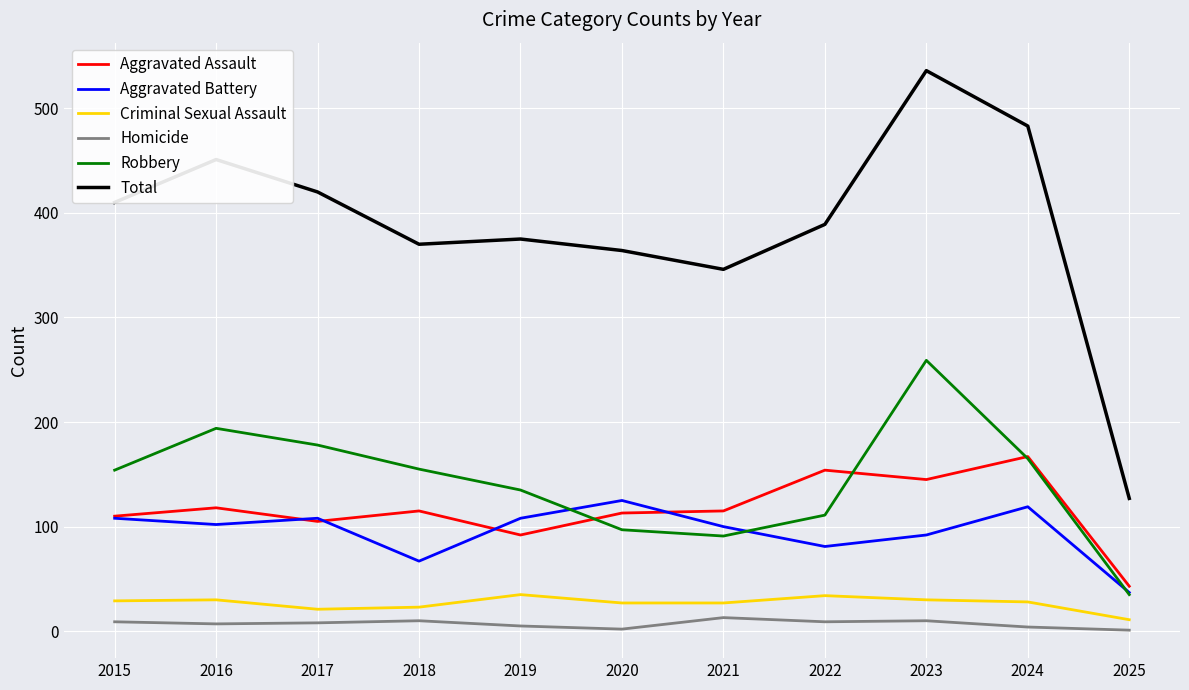

Which series has the largest range (max minus min)?

Total